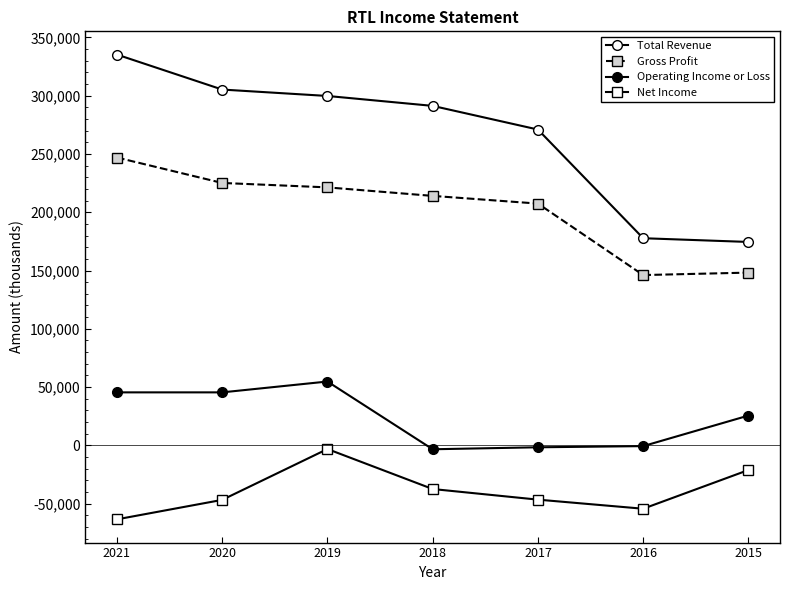

How many data points does each series have?

7